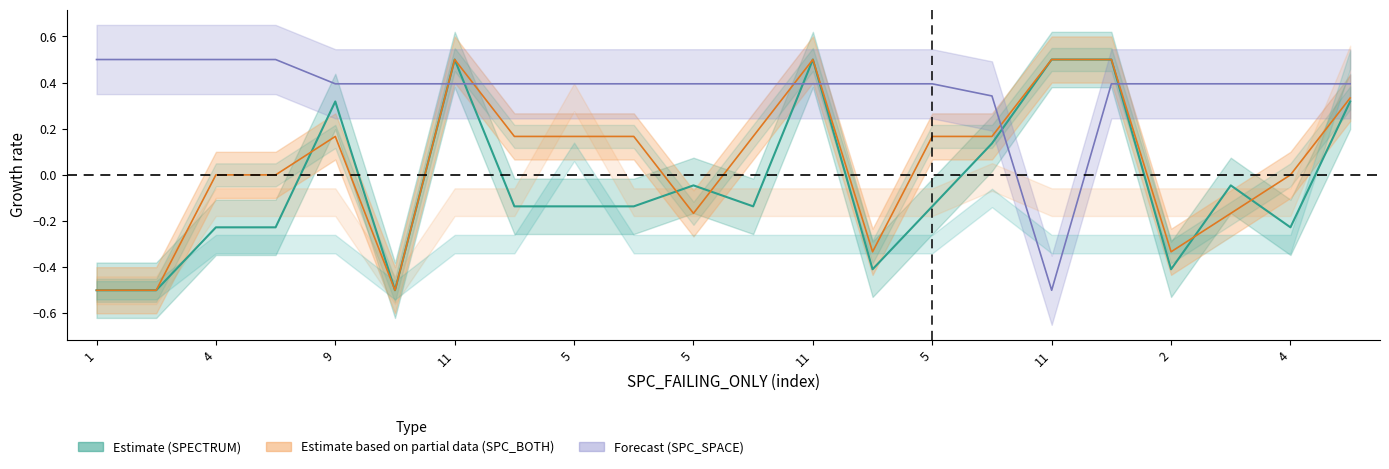

At 5, list the series in order from largest to smallest.

SPC_SPACE, SPC_BOTH, SPECTRUM